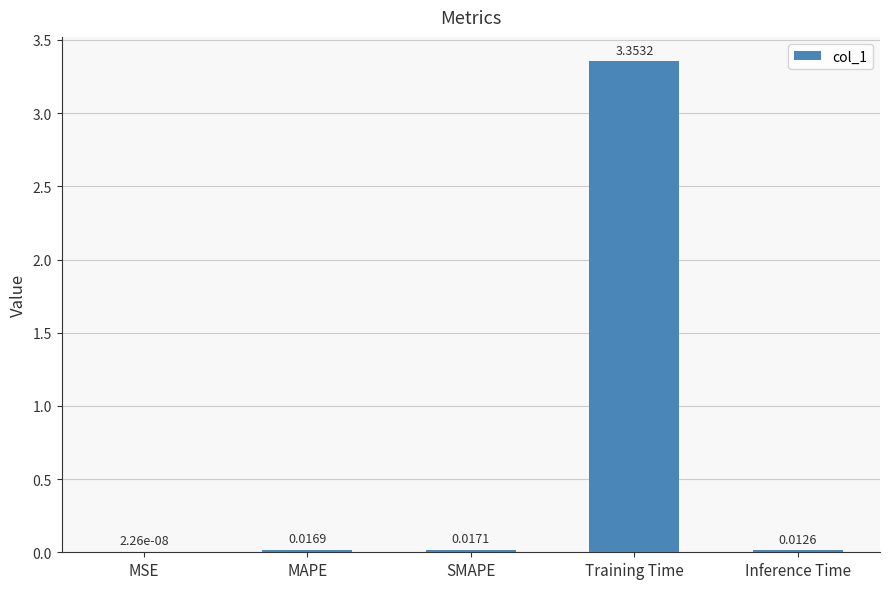

Which label corresponds to the largest value in the chart?

Training Time